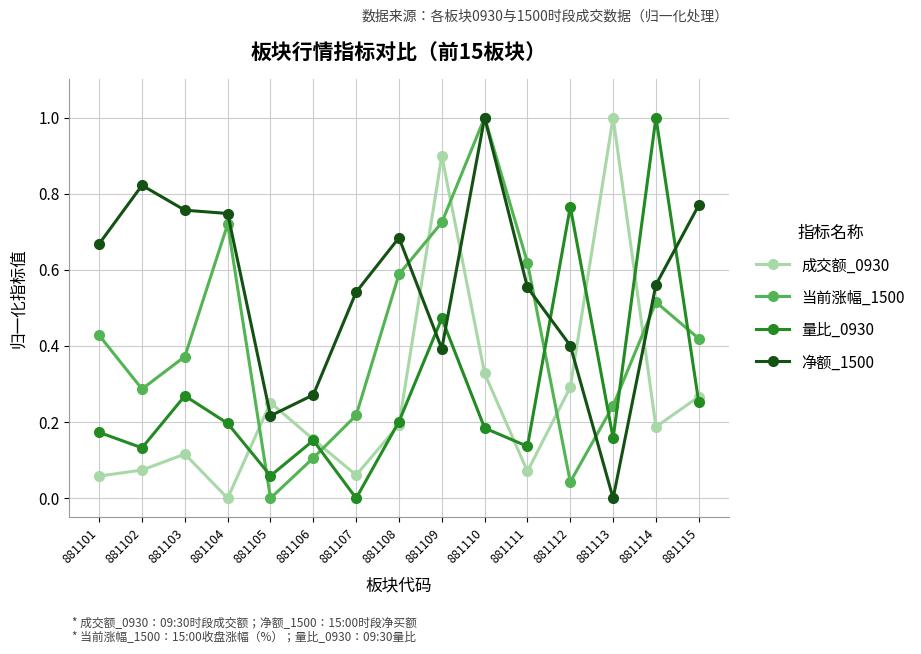

Count the number of data series in this chart.

4